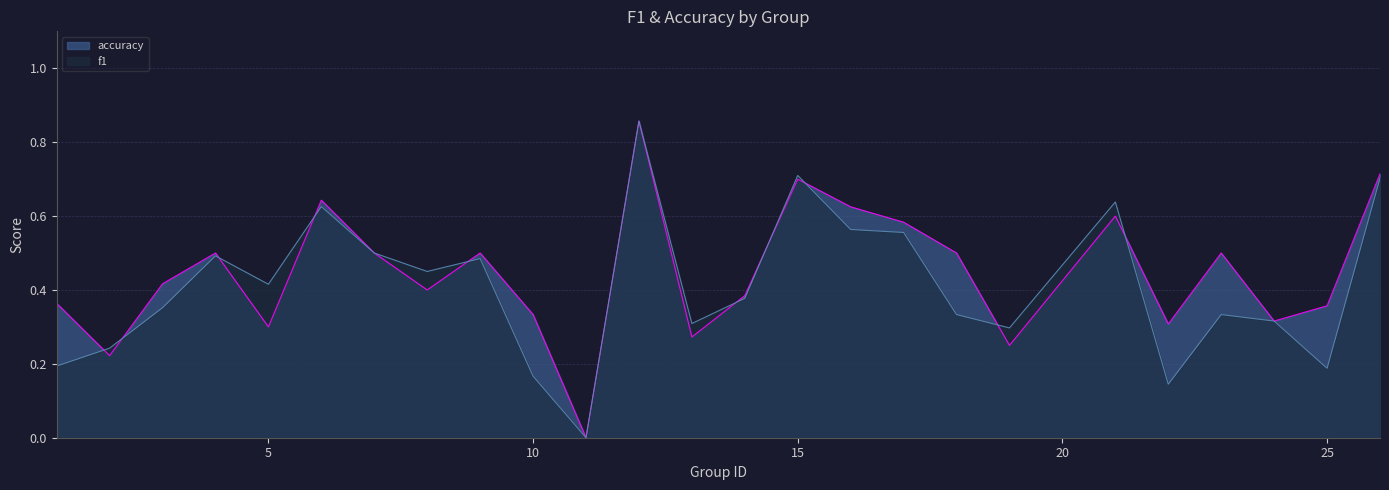

List the series in order of their overall mean, lowest first.

f1, accuracy